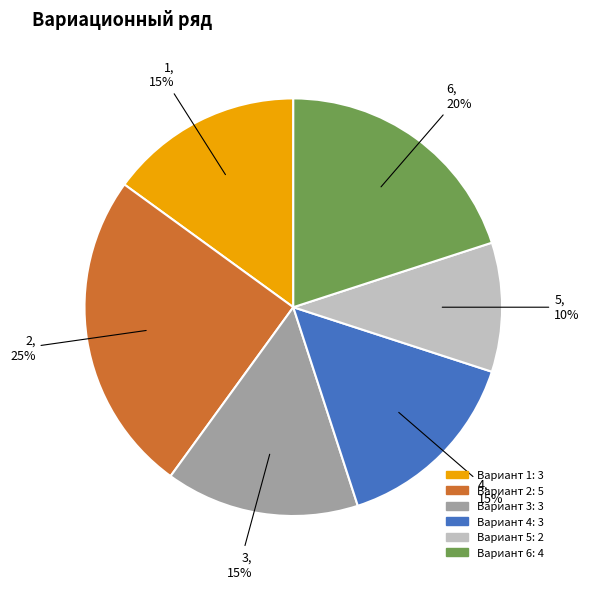

Does any single category account for the majority?

No